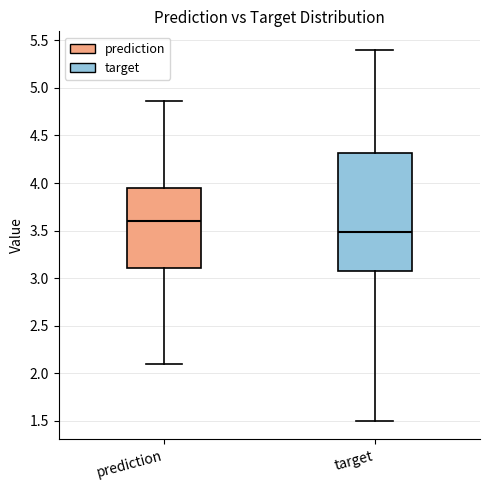

Which box has the lowest median line?

target